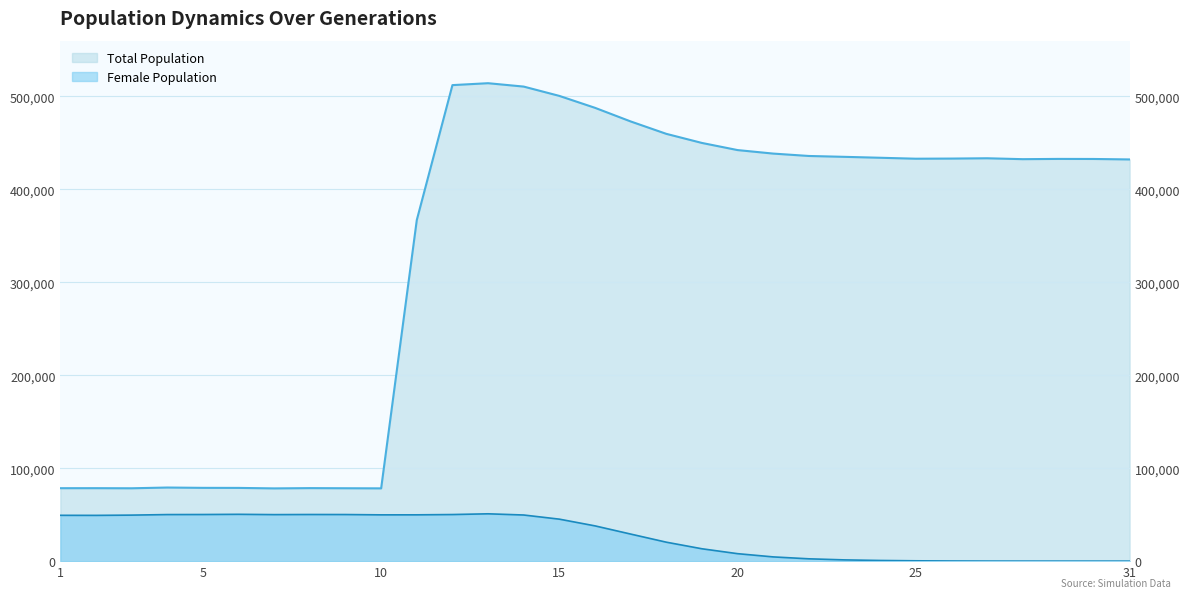

What is the maximum value for size?

514237